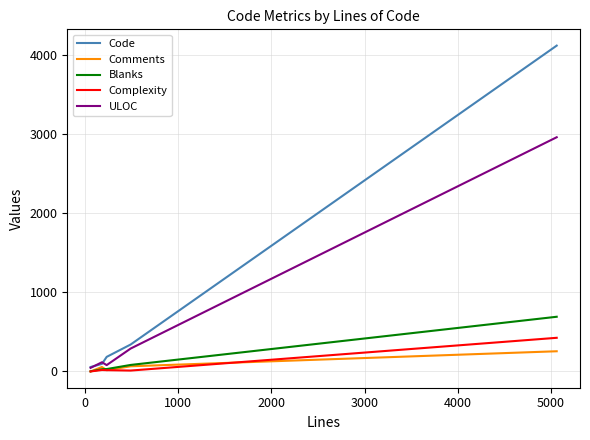

Does the chart have visible grid lines?

Yes